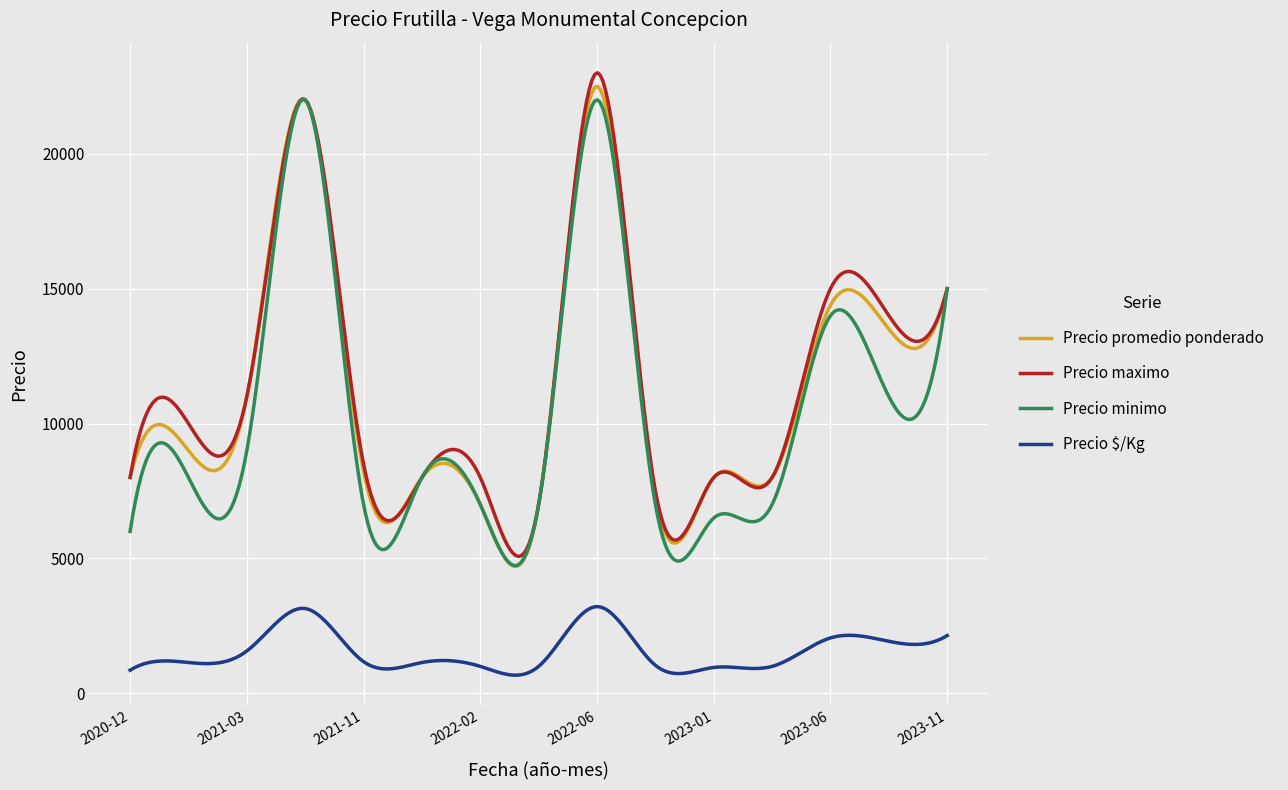

What is the sum of all Precio promedio ponderado values?

3373202.4